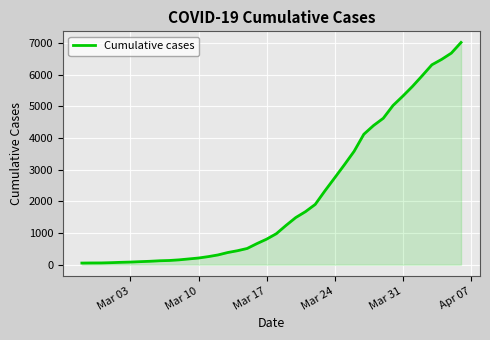

What is the average value?

2134